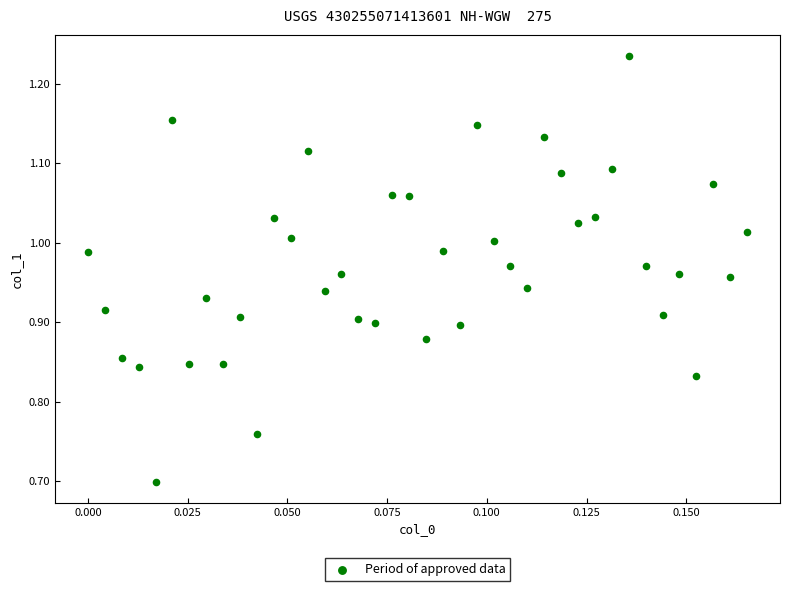

What is the range of Y values (max minus min)?

0.5